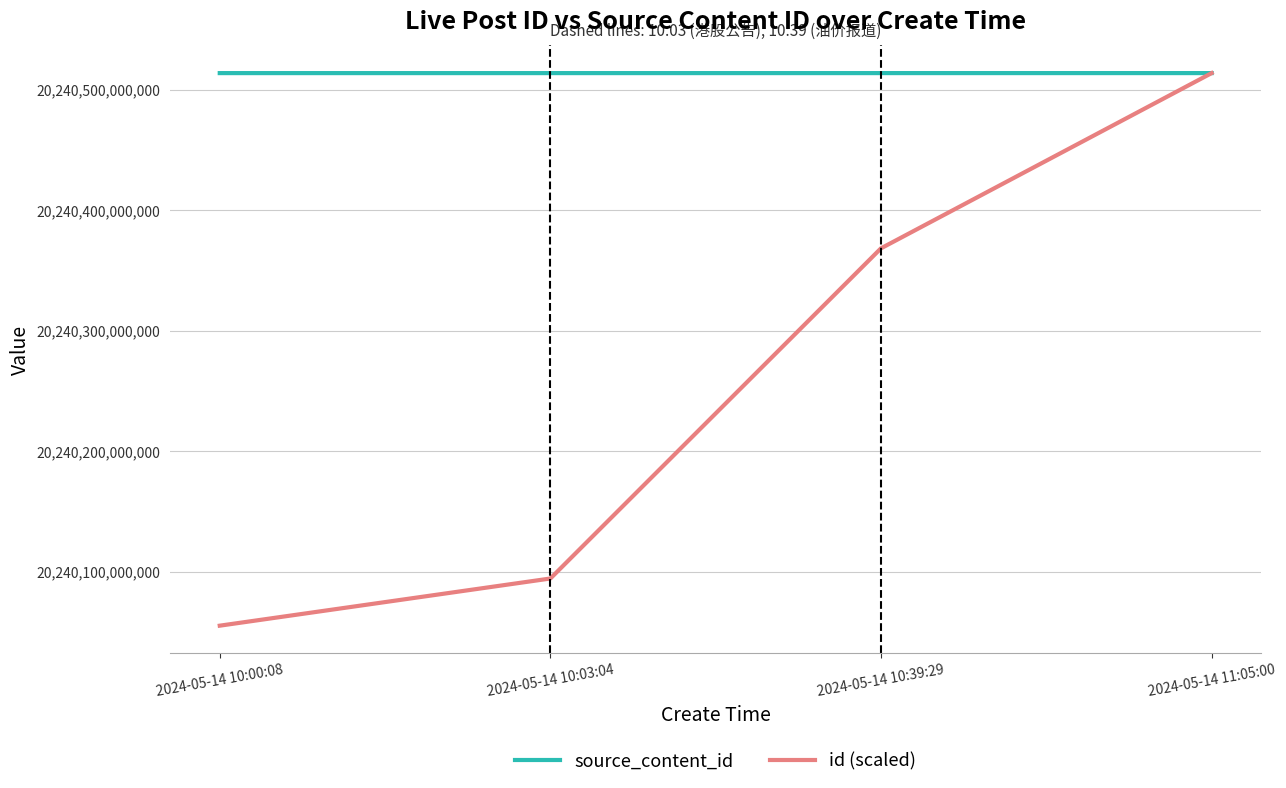

At which label is id (scaled) closest to 20240284665370?

2024-05-14 10:39:29